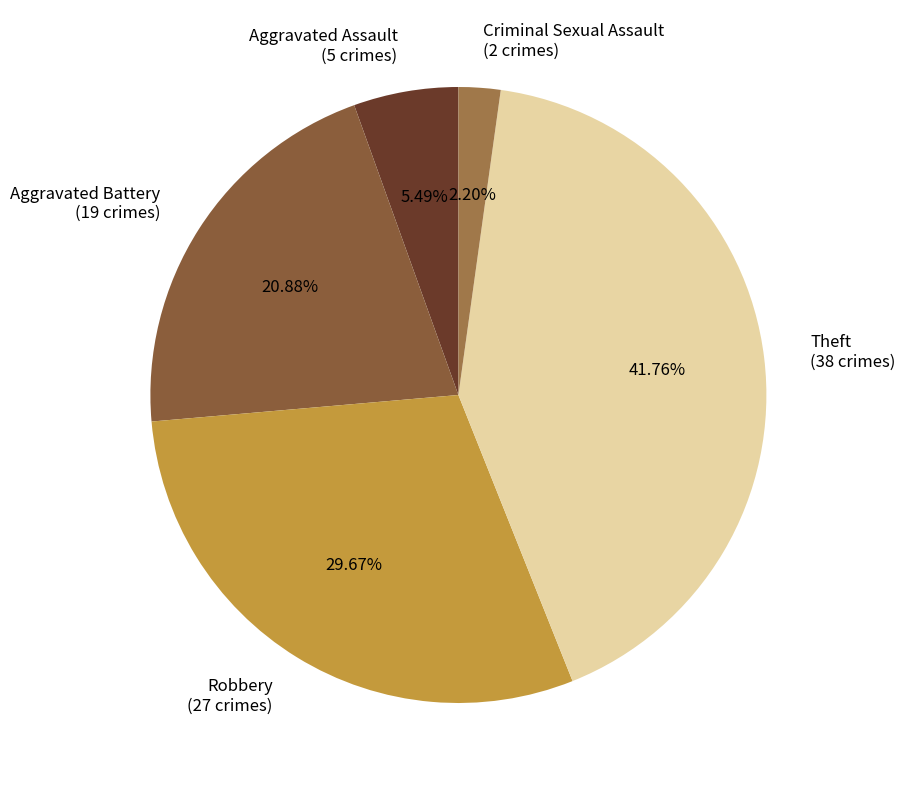

Is Criminal Sexual Assault the majority of the pie?

No